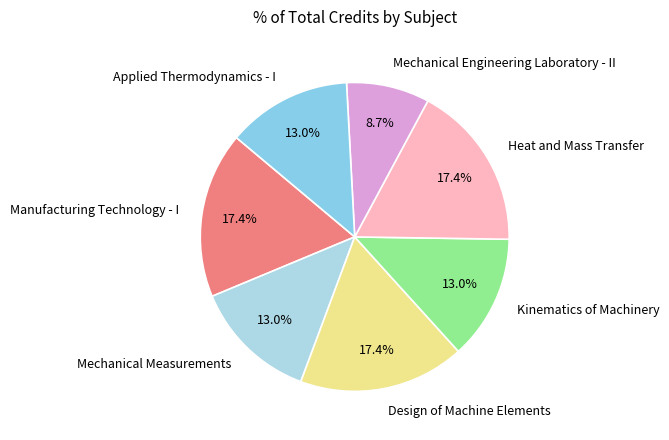

Combined, what portion of the pie is Design of Machine Elements and Mechanical Measurements?

30.4%